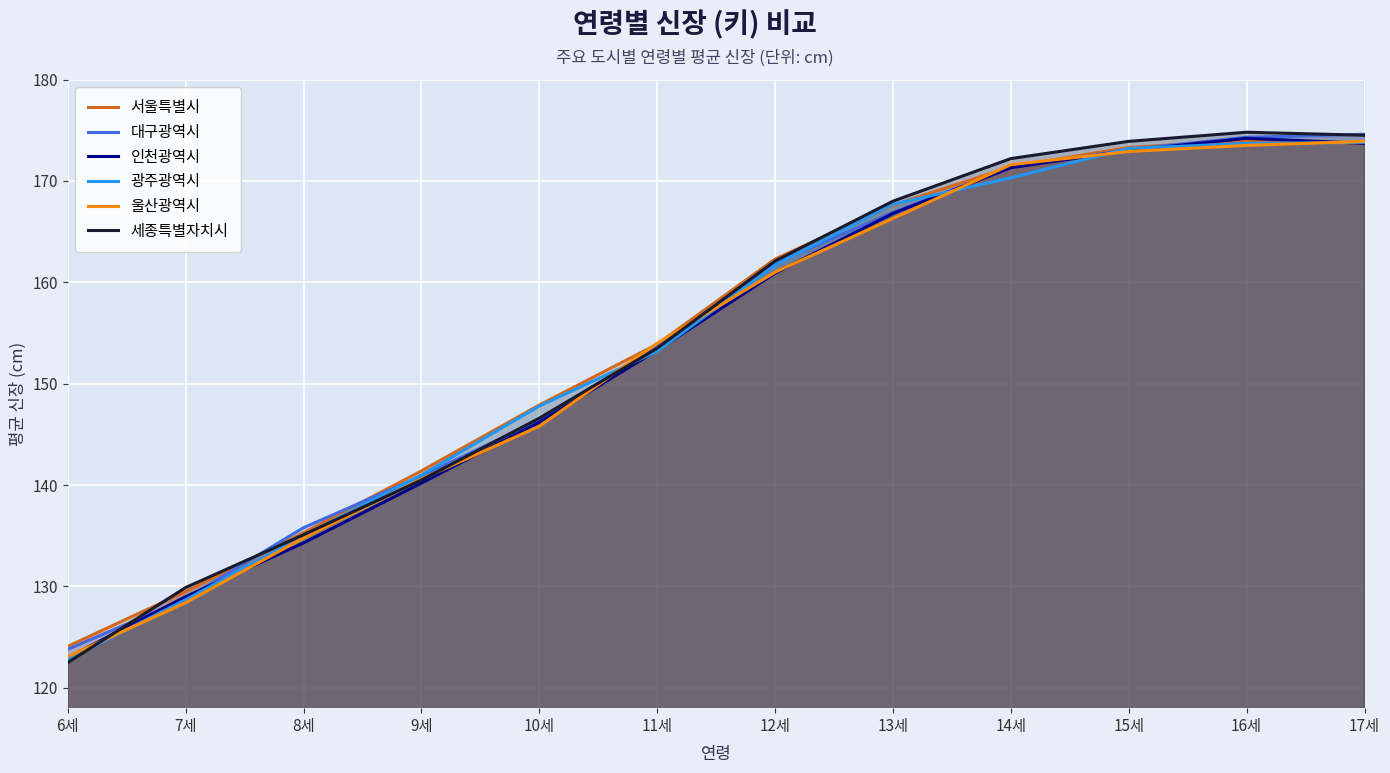

How many lines are shown in the chart?

6